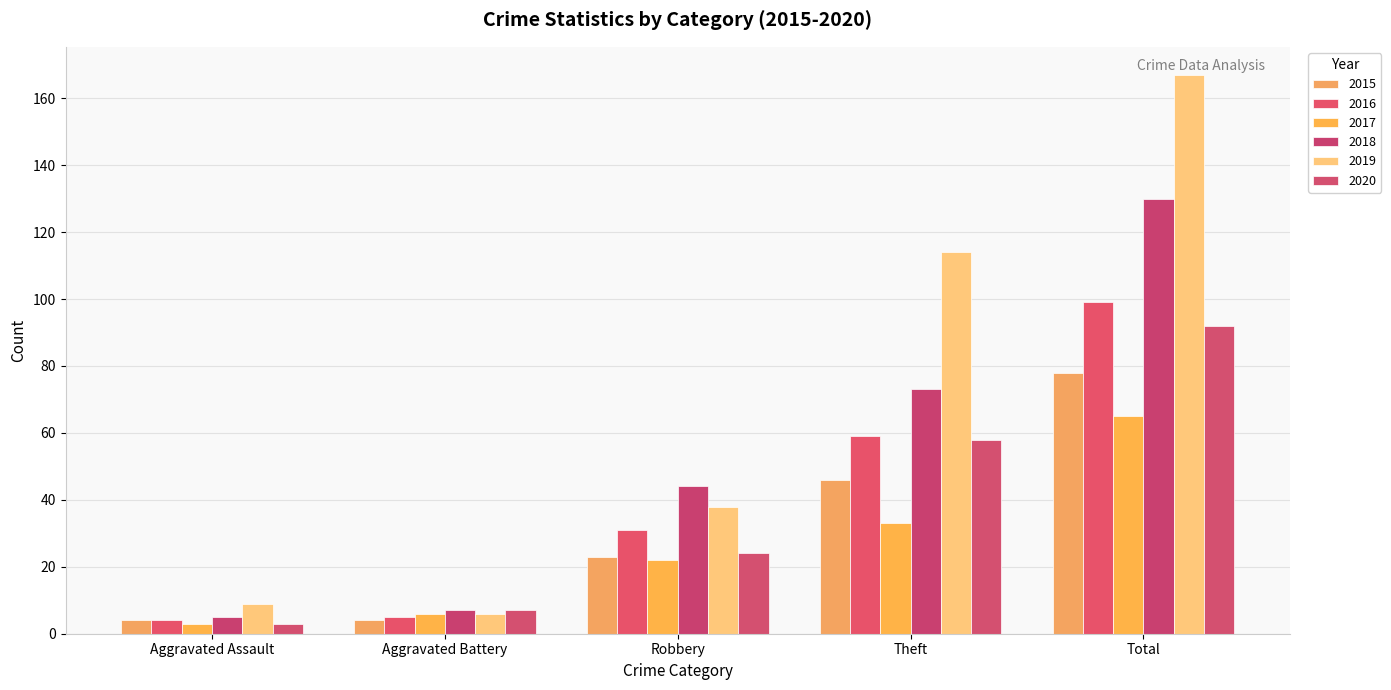

Reading right to left, list all the values displayed in this chart.

2015: Total=78	Theft=46	Robbery=23	Aggravated Battery=4	Aggravated Assault=4
2016: Total=99	Theft=59	Robbery=31	Aggravated Battery=5	Aggravated Assault=4
2017: Total=65	Theft=33	Robbery=22	Aggravated Battery=6	Aggravated Assault=3
2018: Total=130	Theft=73	Robbery=44	Aggravated Battery=7	Aggravated Assault=5
2019: Total=167	Theft=114	Robbery=38	Aggravated Battery=6	Aggravated Assault=9
2020: Total=92	Theft=58	Robbery=24	Aggravated Battery=7	Aggravated Assault=3